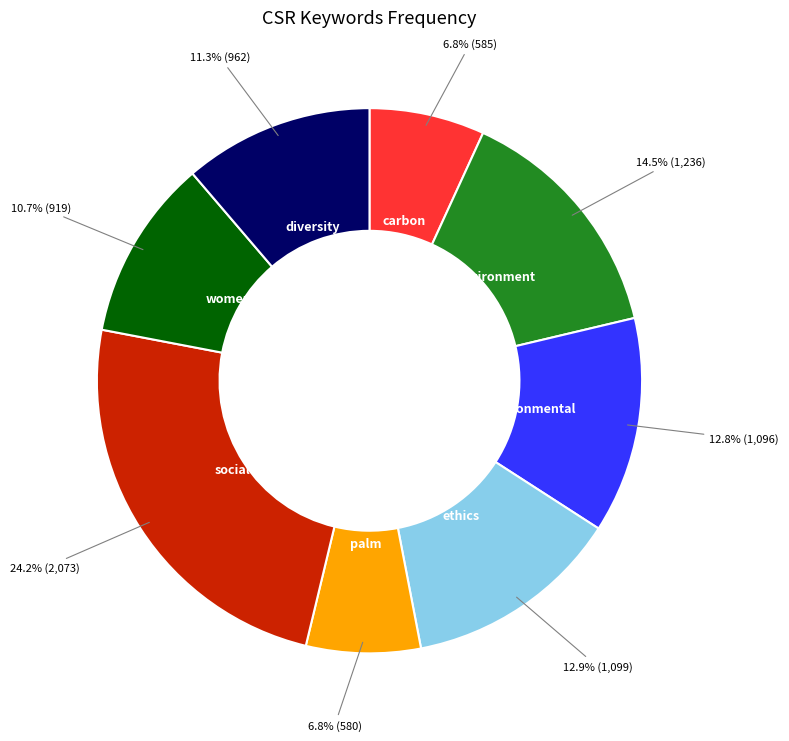

Between environmental and environment, which is larger?

environment